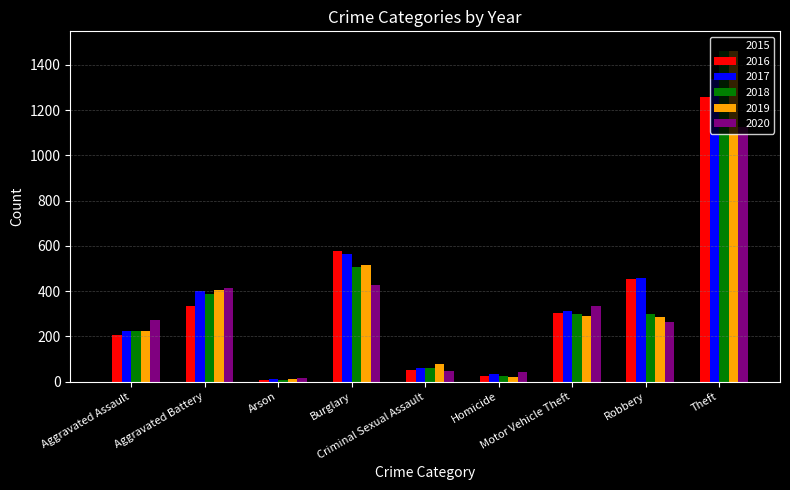

What position from the left is Motor Vehicle Theft?

7